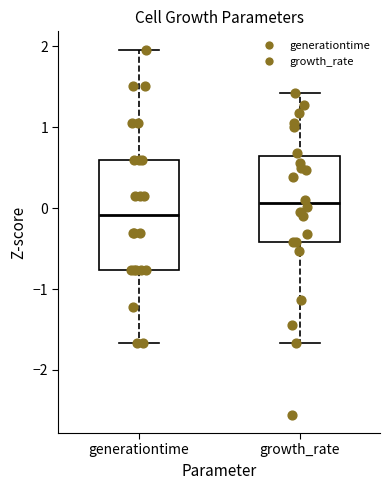

Which box's median line is the highest?

growth_rate